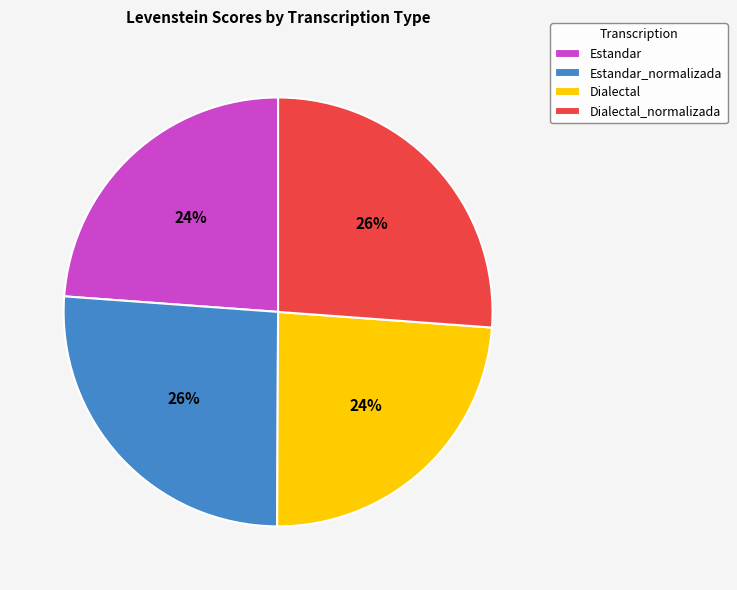

To the nearest percent, what percentage of the pie is Dialectal?

24%